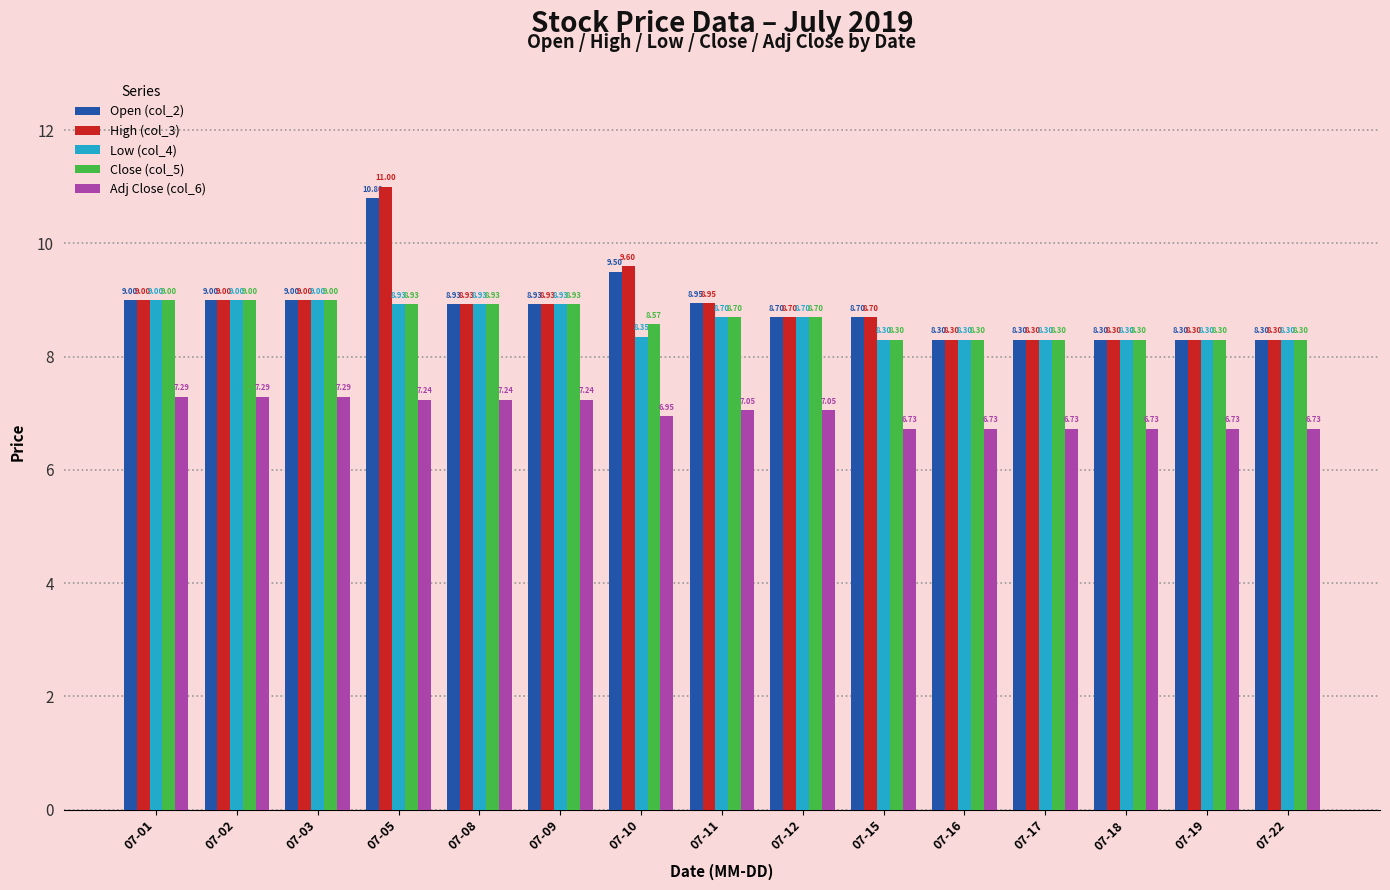

The Adj Close (col_6) series shows 6.7 at 07-18. True or false?

True